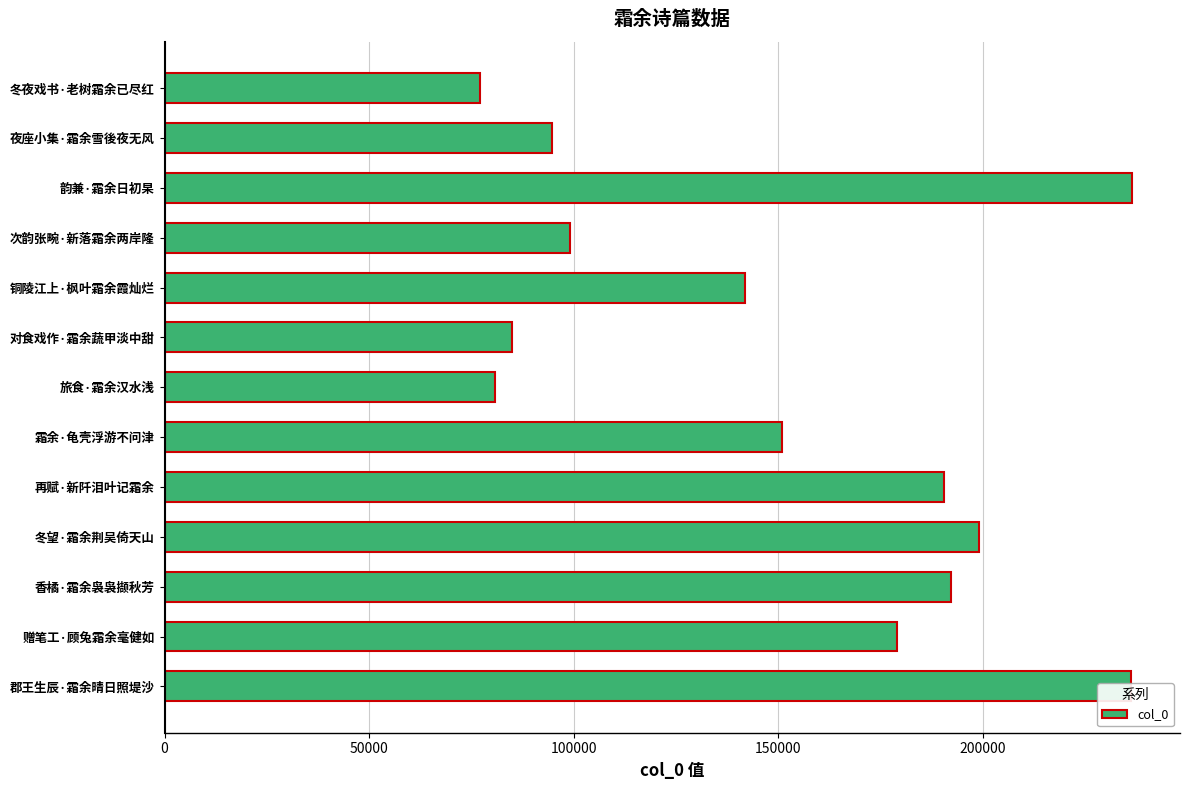

True or false: the data shows 104600 at 霜余·龟壳浮游不问津.

False